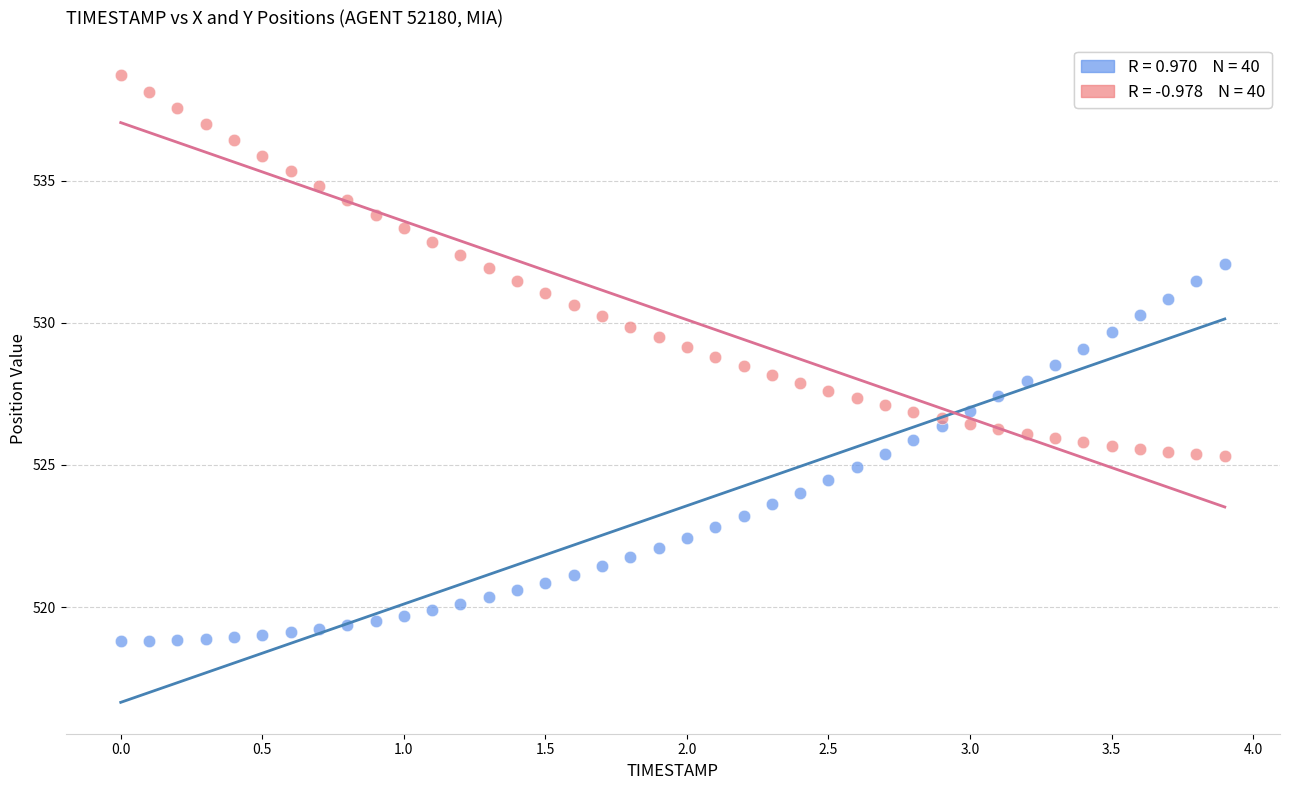

Across all data points, what is the range of Y values (max minus min)?

19.9